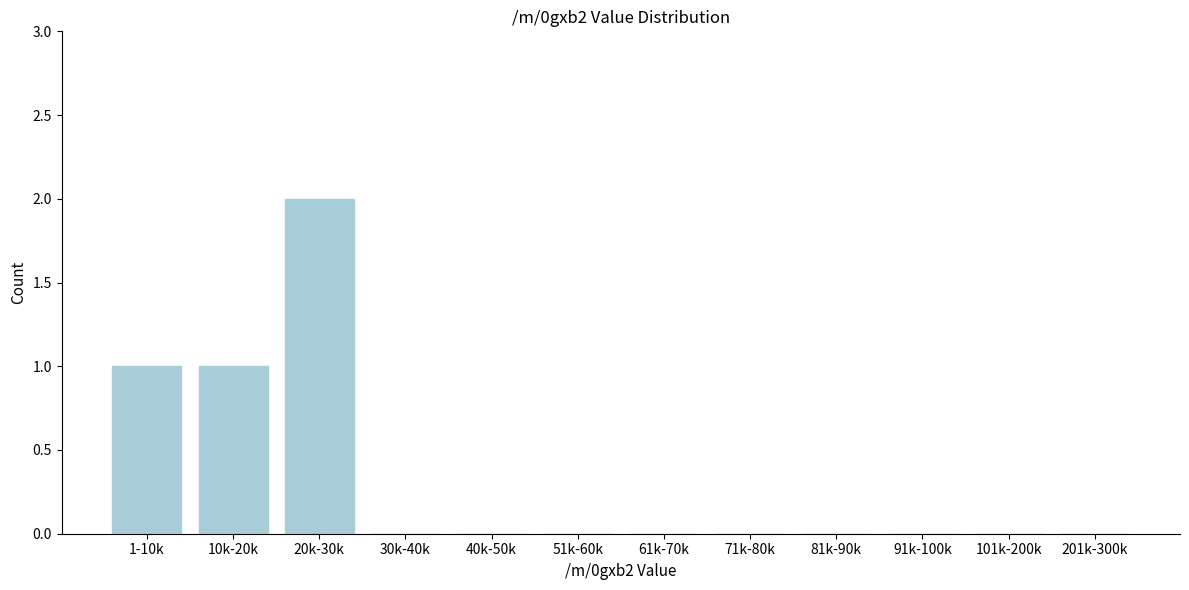

Reading left to right, transcribe all the data shown in this chart.

1-10k=1	10k-20k=1	20k-30k=2	30k-40k=0	40k-50k=0	51k-60k=0	61k-70k=0	71k-80k=0	81k-90k=0	91k-100k=0	101k-200k=0	201k-300k=0